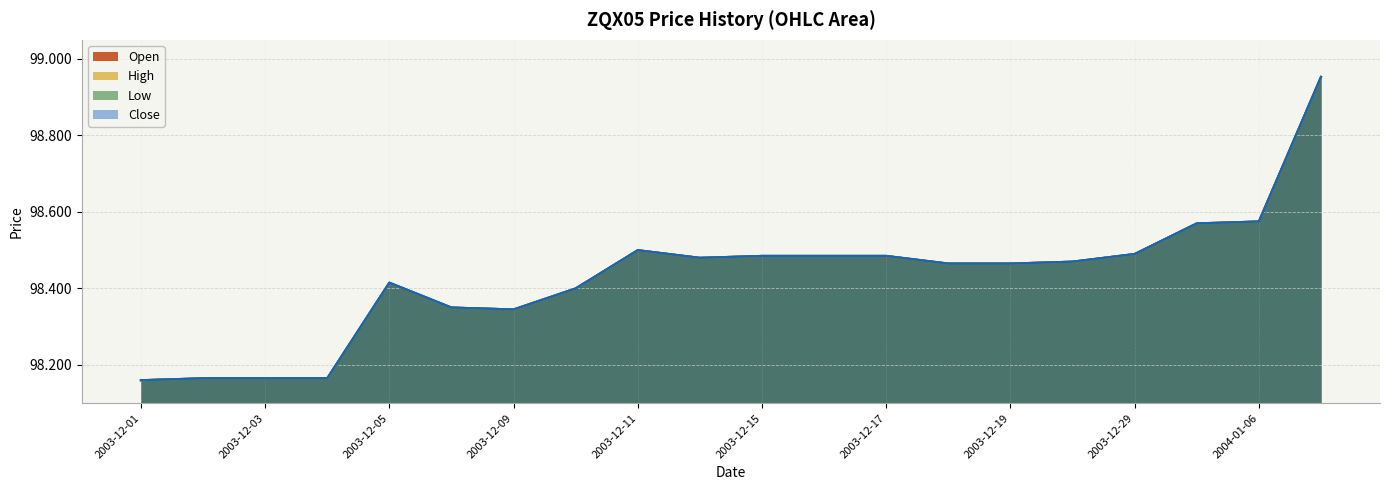

How many data points does each series have?

20